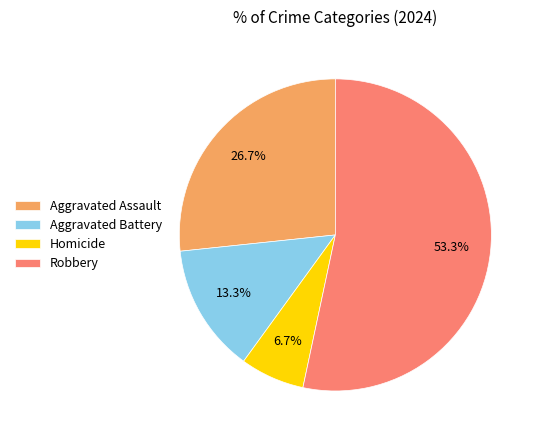

Is Robbery the majority of the pie?

Yes